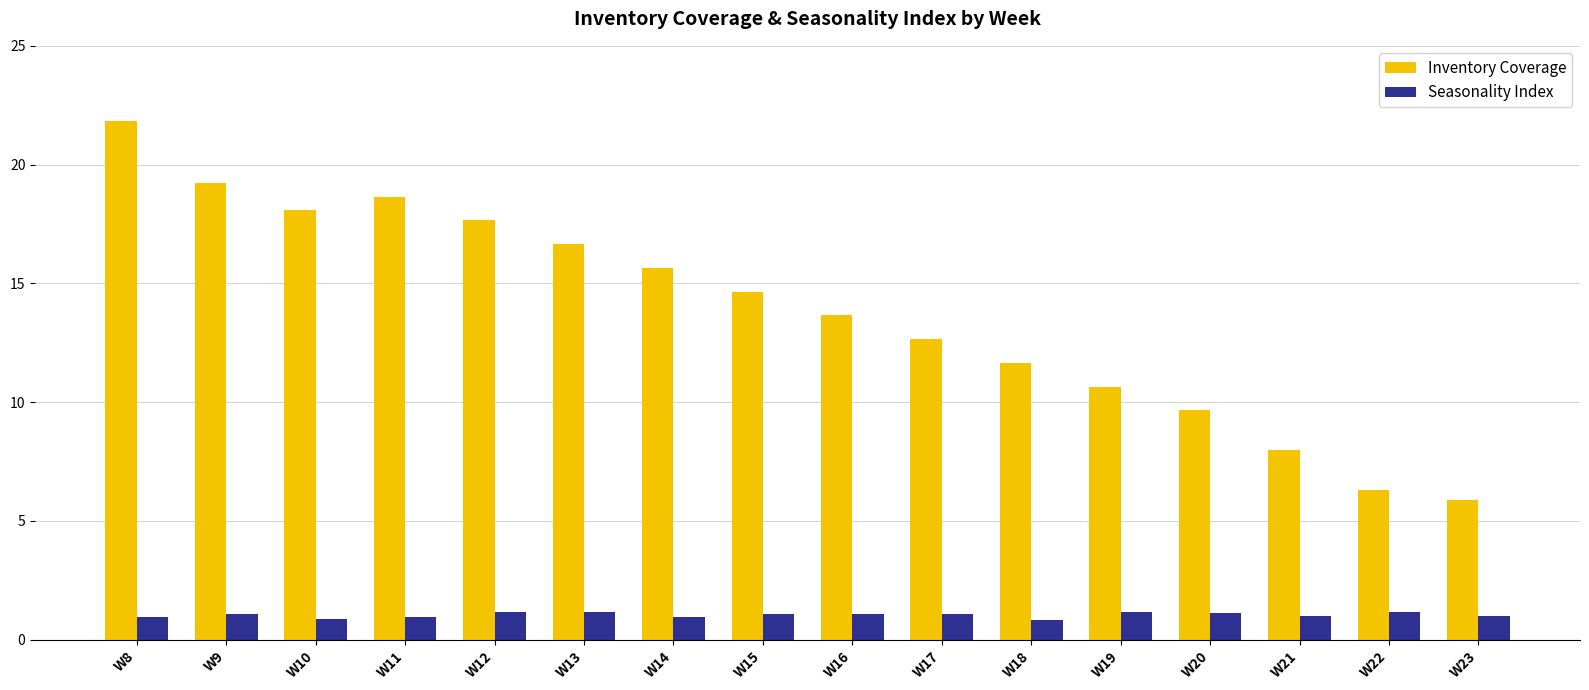

At which category is the sum across all series the highest?

W8